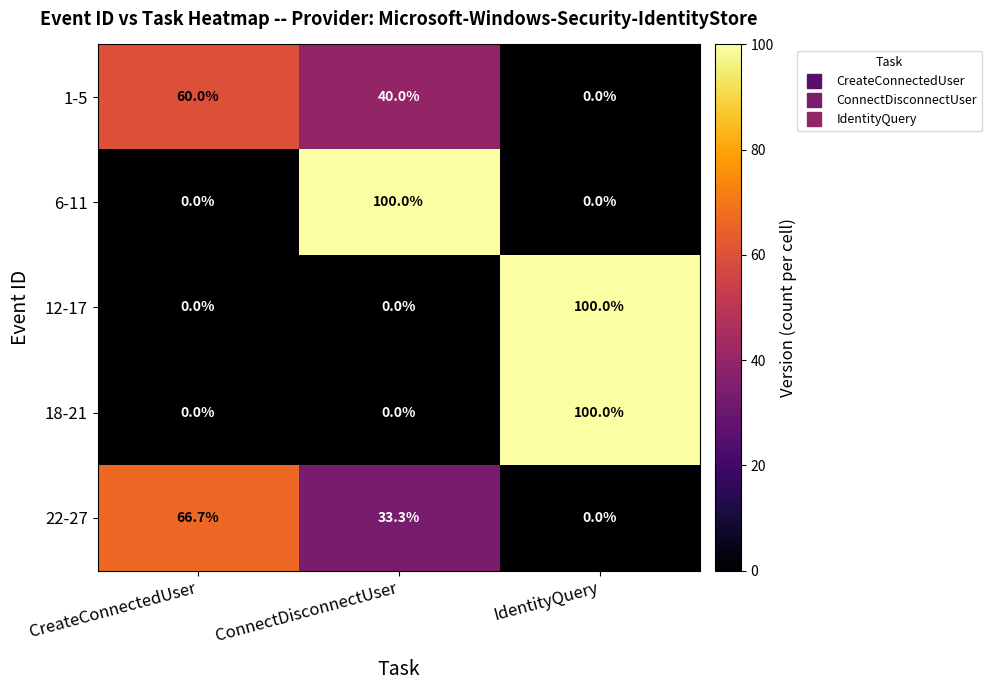

True or false: 6-11 has a value of 0.0 at IdentityQuery.

True